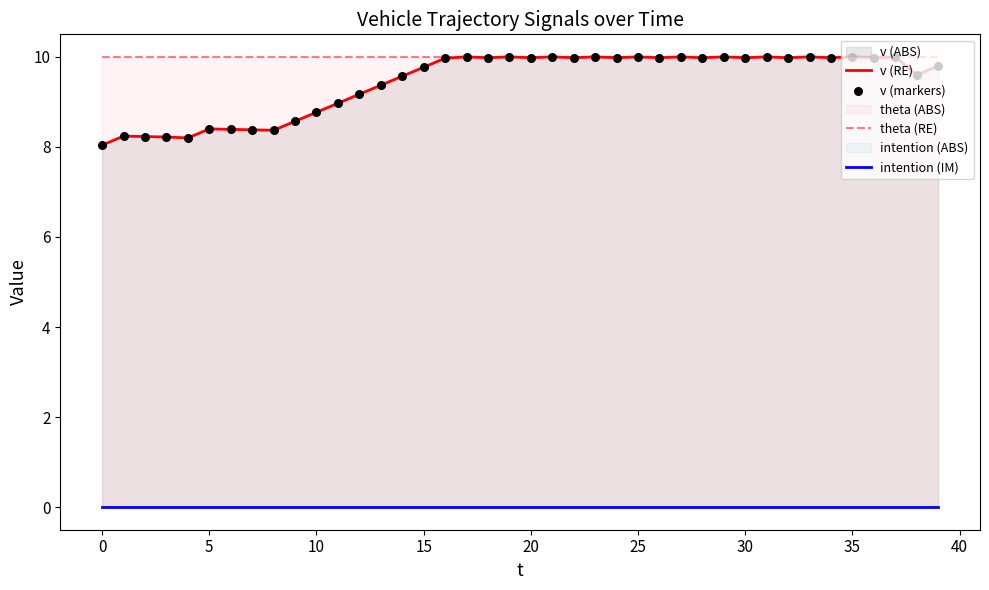

At which category is the sum across all series the highest?

17